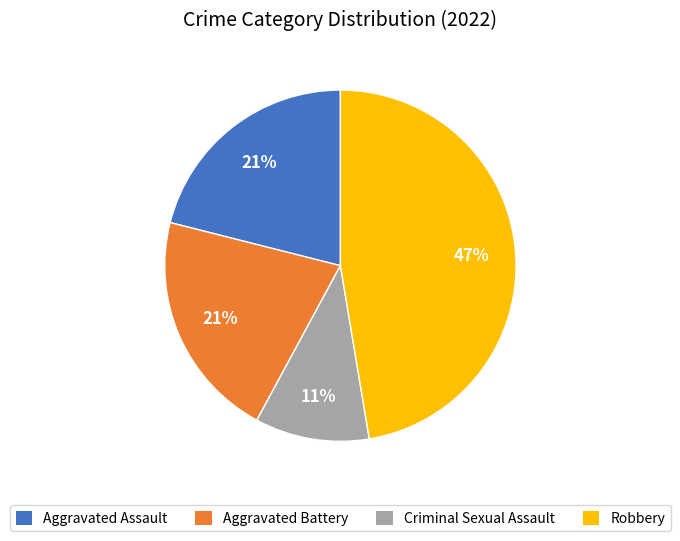

Which has a higher value, Aggravated Battery or Criminal Sexual Assault?

Aggravated Battery